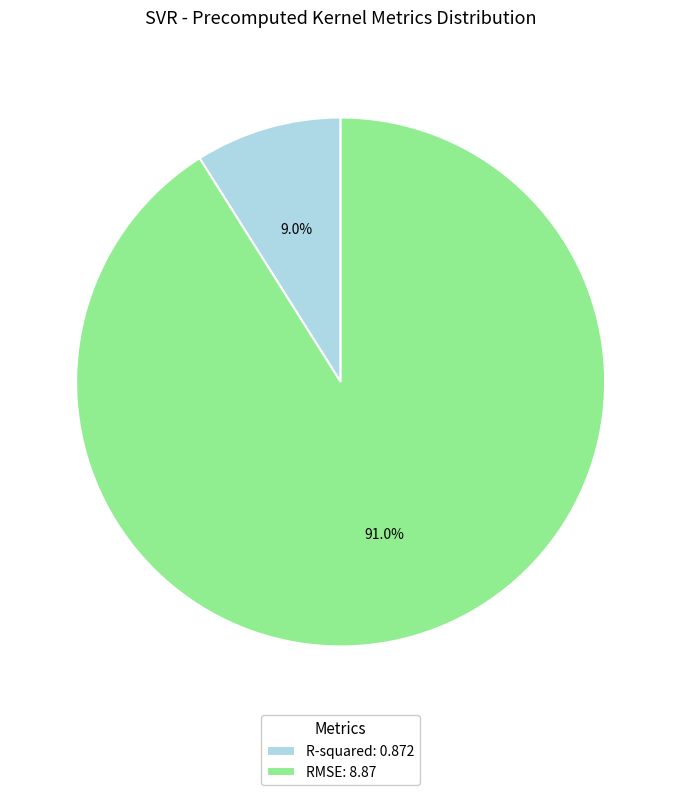

Is the sum of R-squared and RMSE greater than half?

Yes